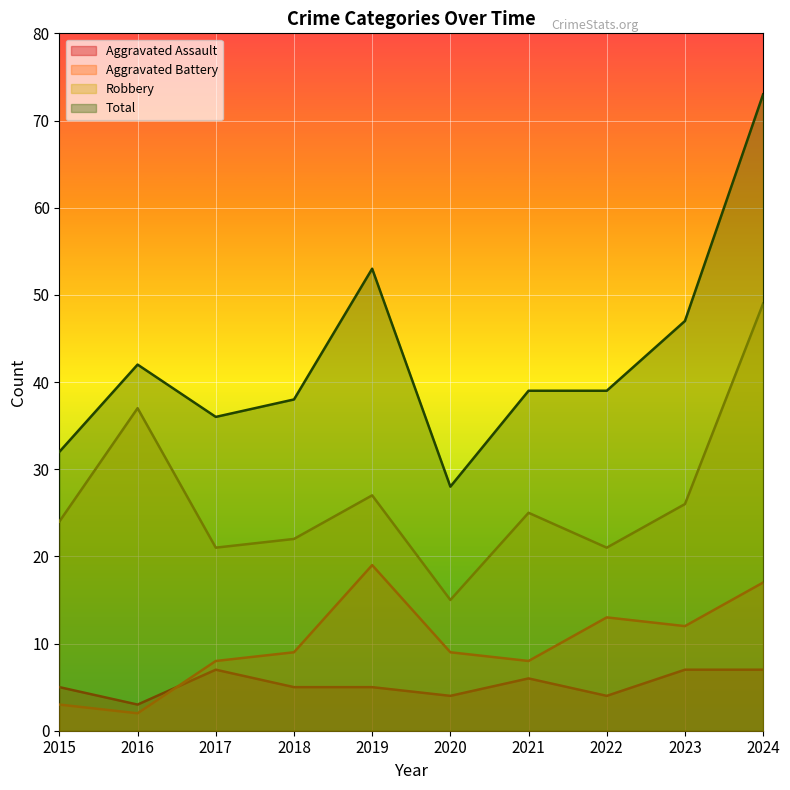

Which has a higher value, 2015 or 2020?

2015